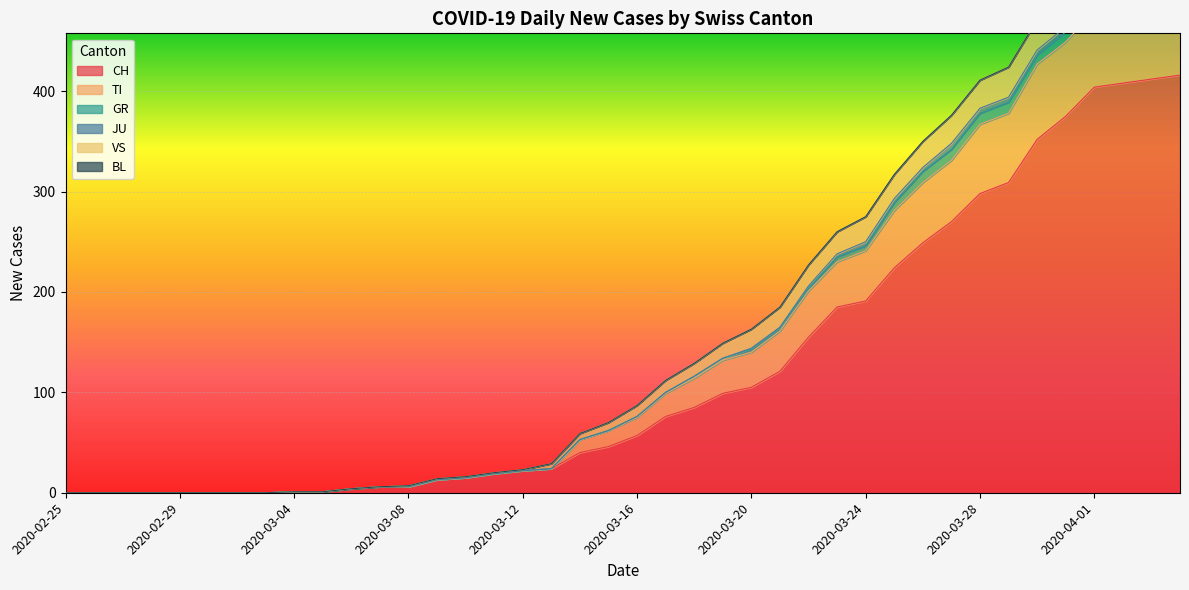

What is the difference between the second highest and second lowest values in the VS series?

534